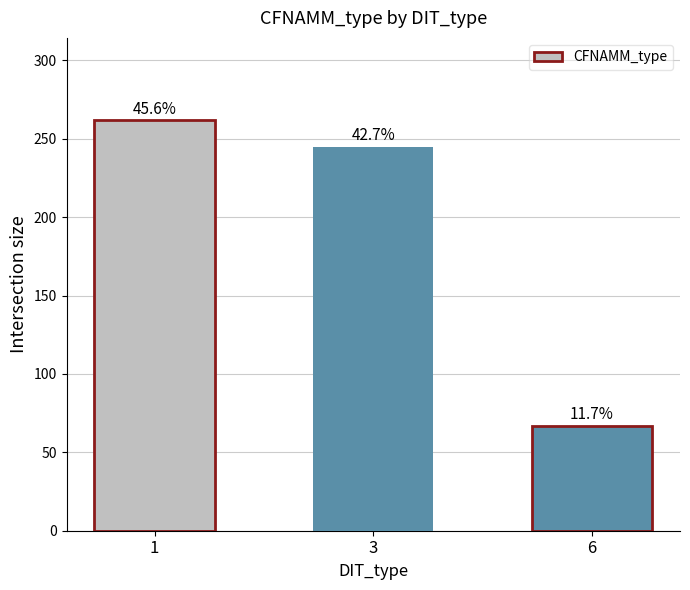

The chart shows a value of 67 at 6. True or false?

True